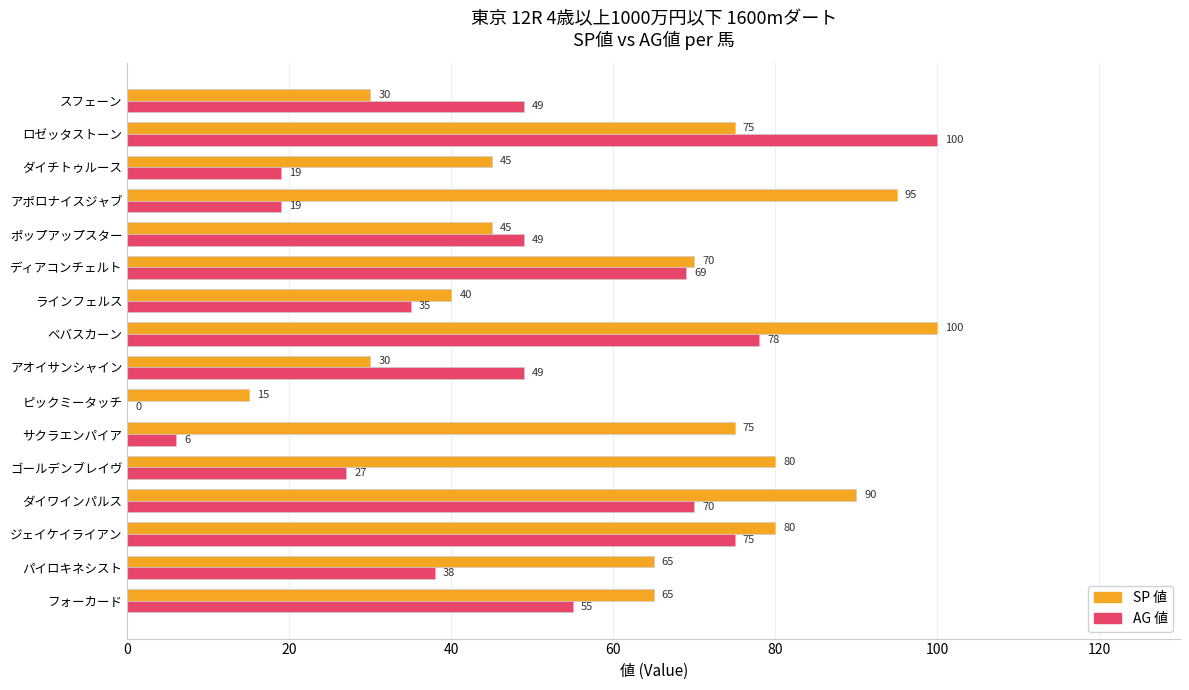

Between ゴールデンブレイヴ and アオイサンシャイン, which series saw the biggest shift?

SP 値